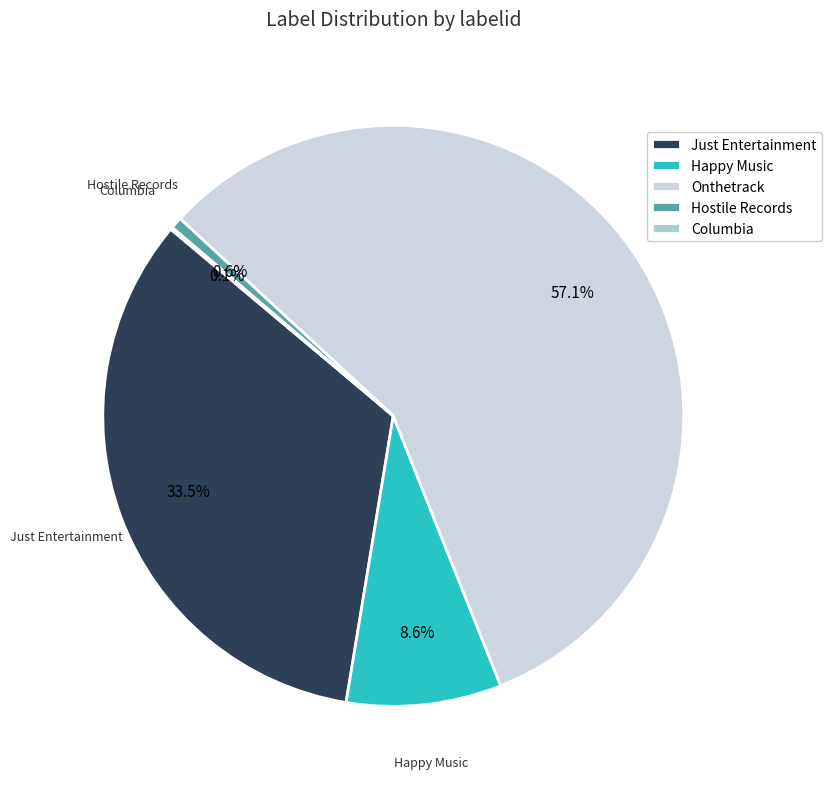

What is the largest slice in the pie chart?

Onthetrack